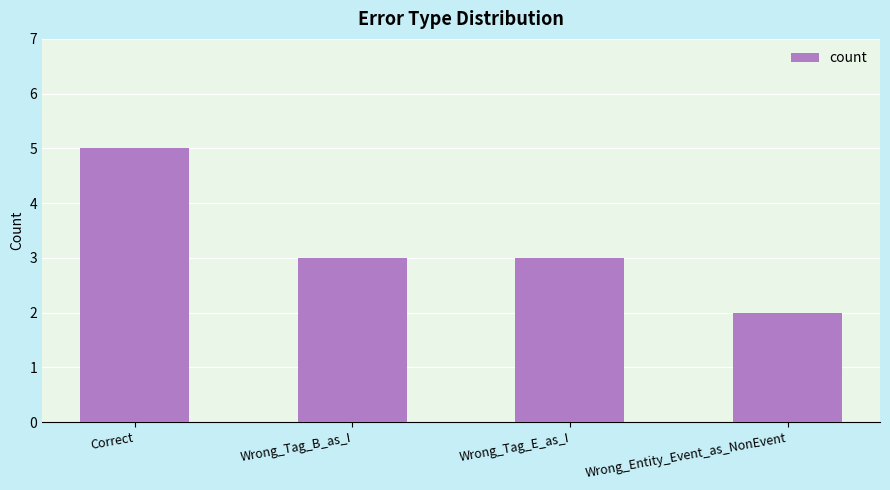

What is the value of the 2nd bar from the left?

3